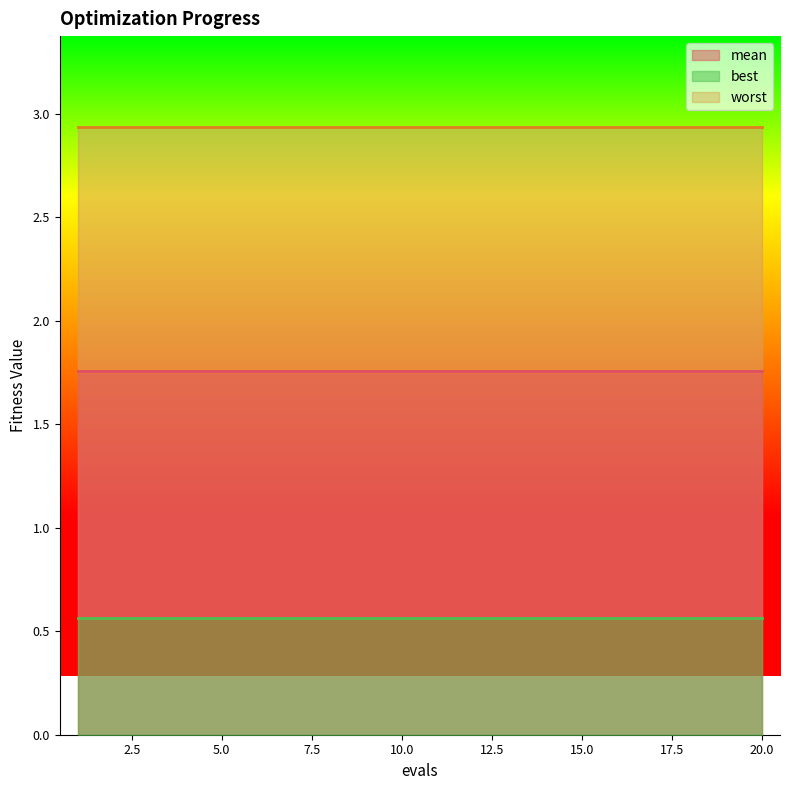

List the series in order of their overall mean, lowest first.

best, mean, worst